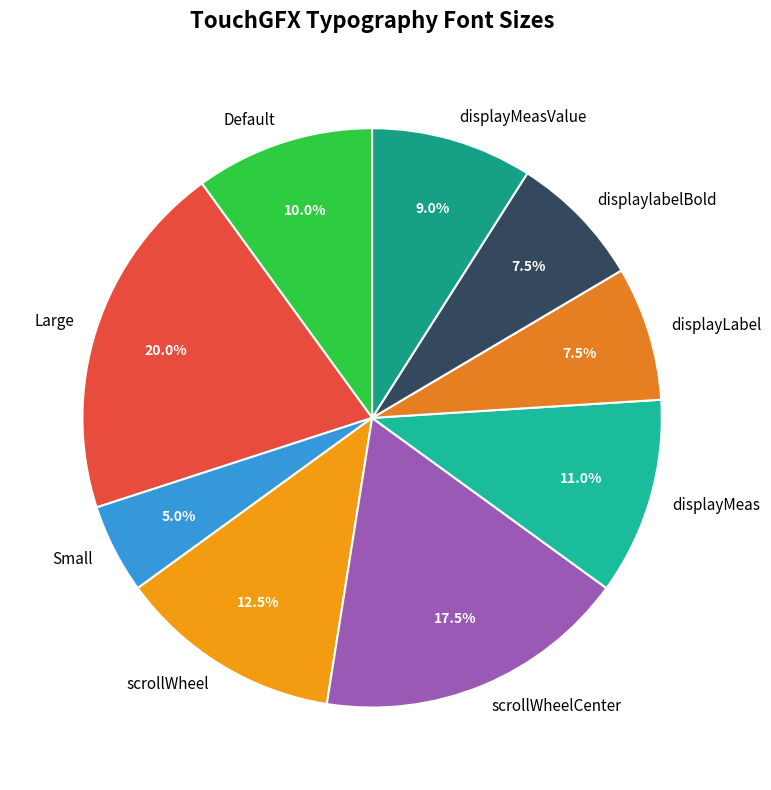

Is there a majority slice in this chart?

No